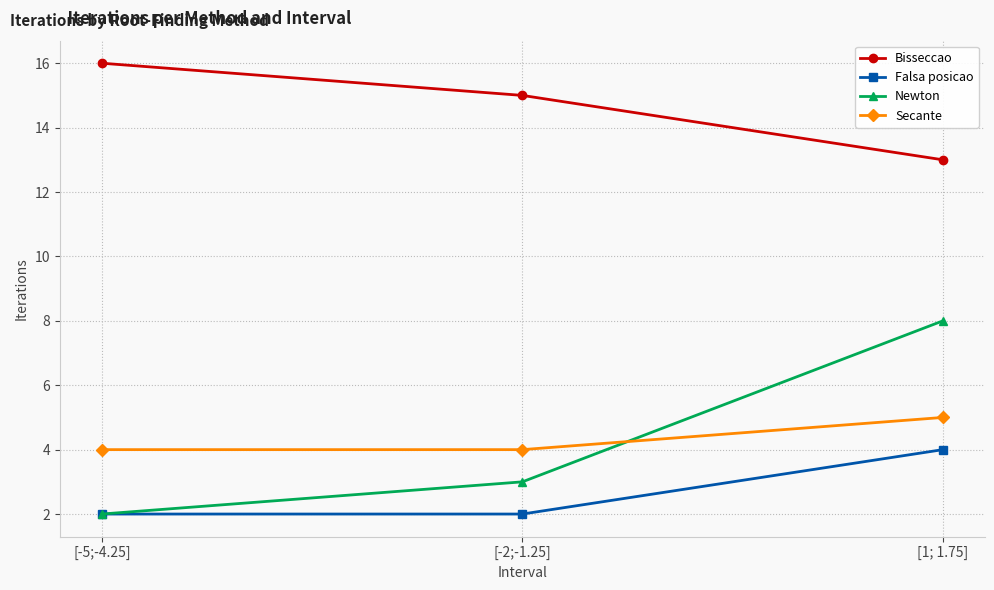

Does the chart have visible grid lines?

Yes